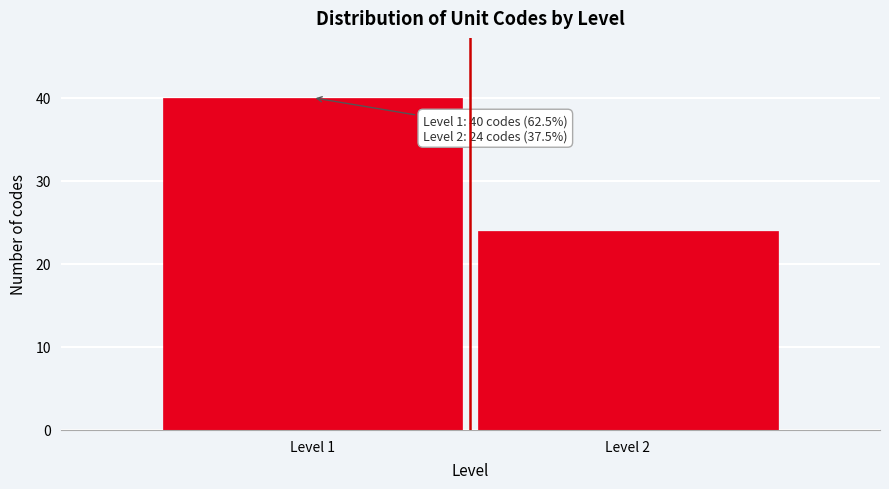

Reading left to right, list all the values displayed in this chart.

Level 1=40	Level 2=24